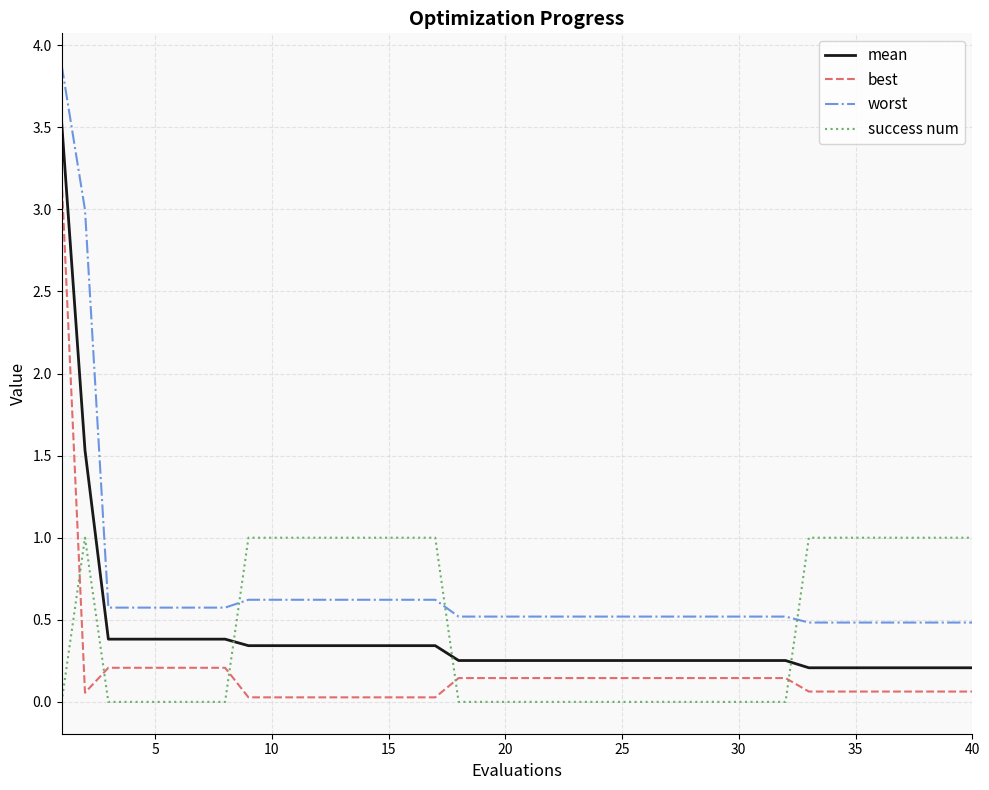

Which series has the widest spread of values?

worst